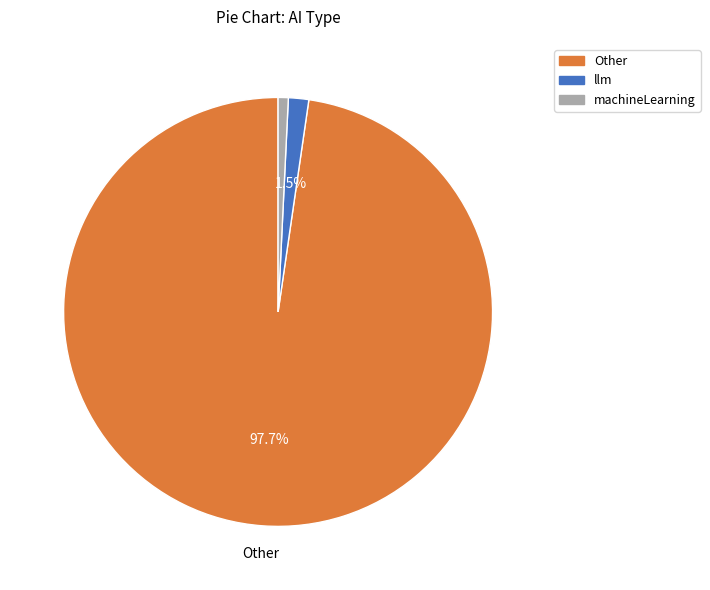

Which category has the biggest portion of the pie?

Other